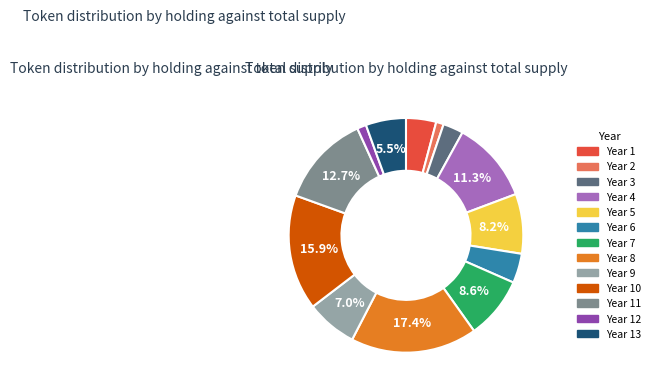

Count the number of slices in the pie.

13